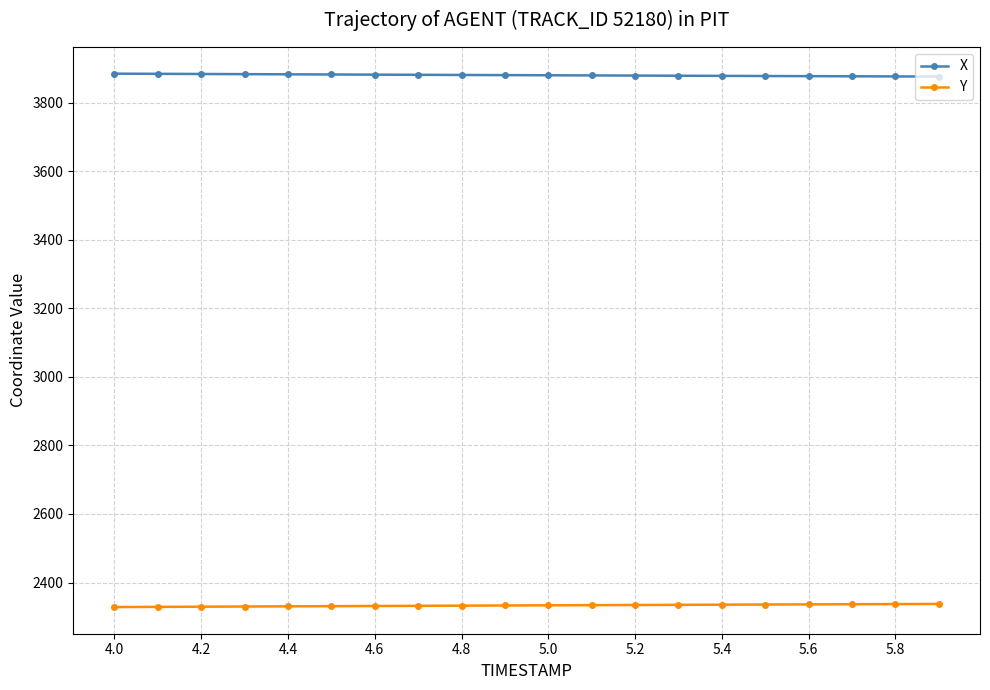

What is the average value of the X series?

3880.3